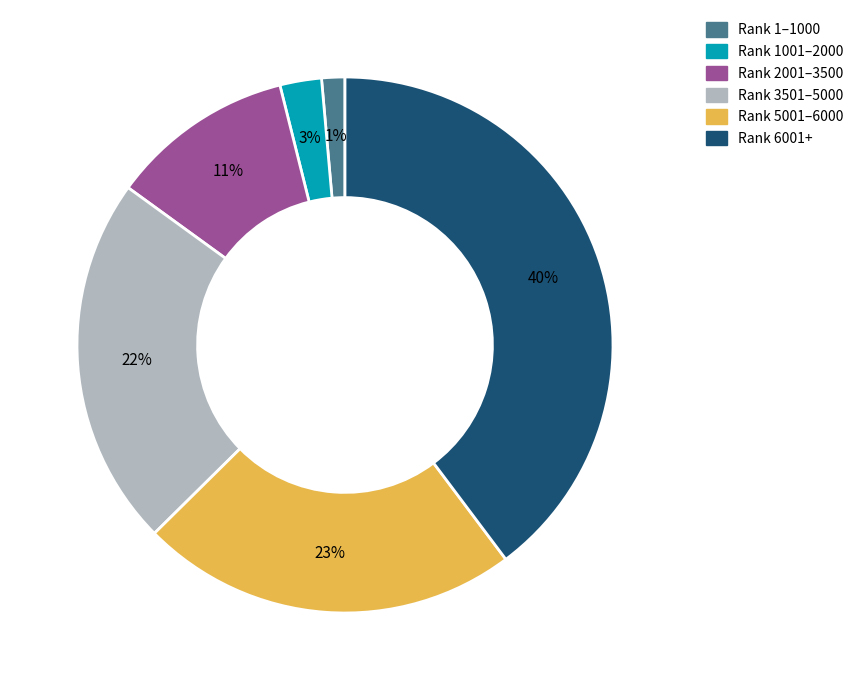

The Rank 1–1000 slice represents 1% of the pie. True or false?

True